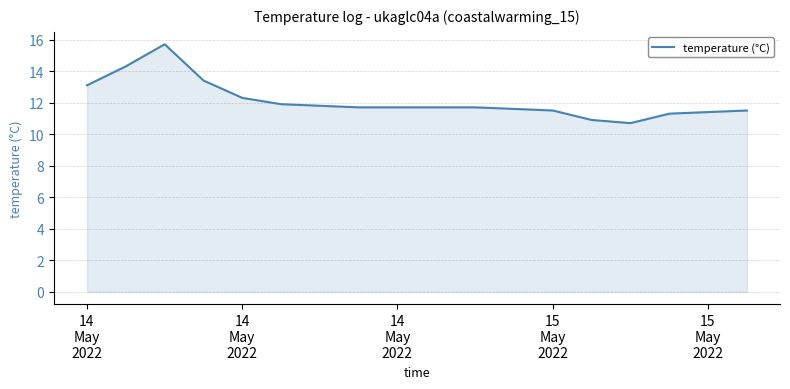

What is the maximum value shown in the chart?

15.7